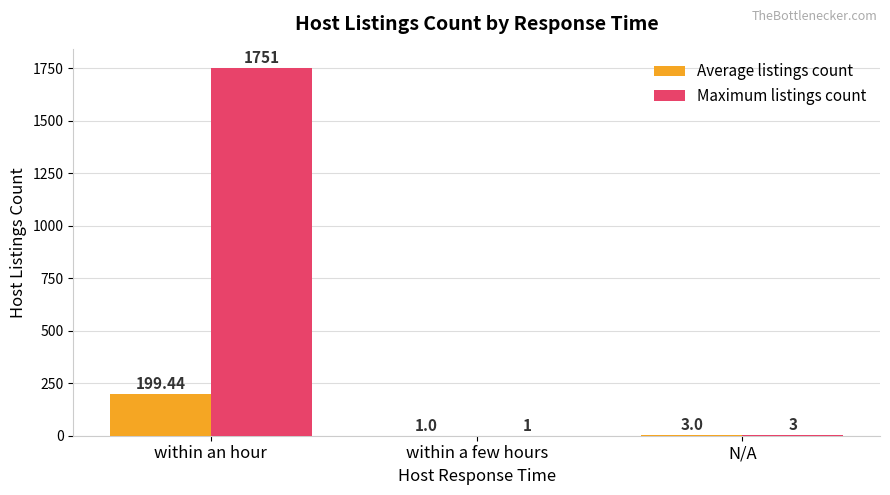

Which label corresponds to the largest value in the chart?

within an hour